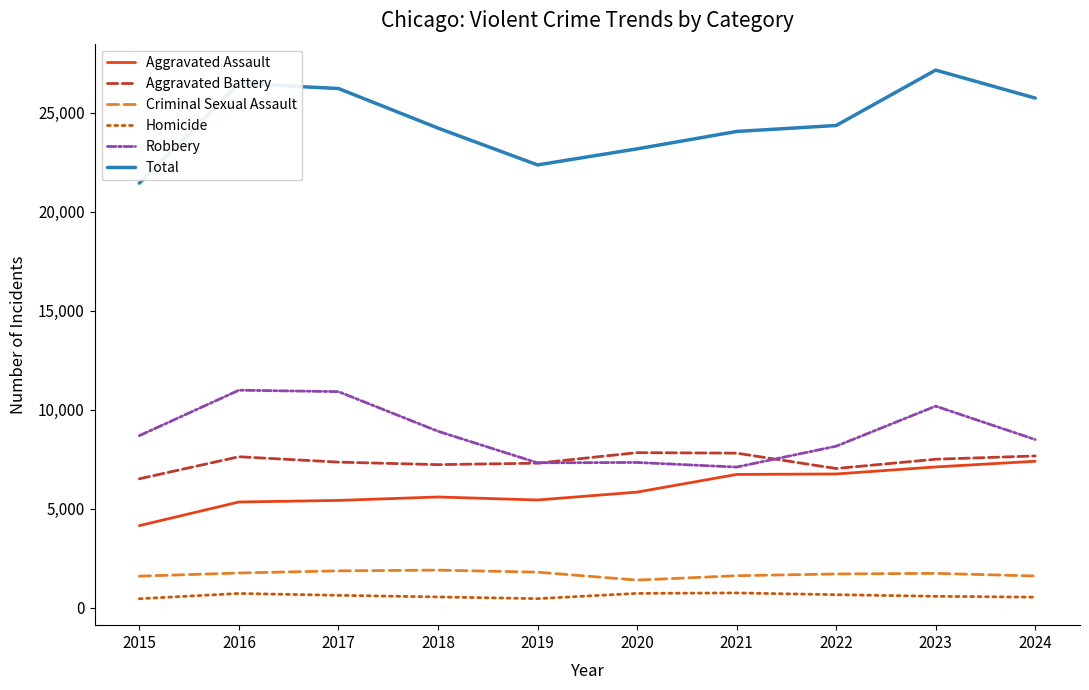

Which series has the largest total across all categories?

Total